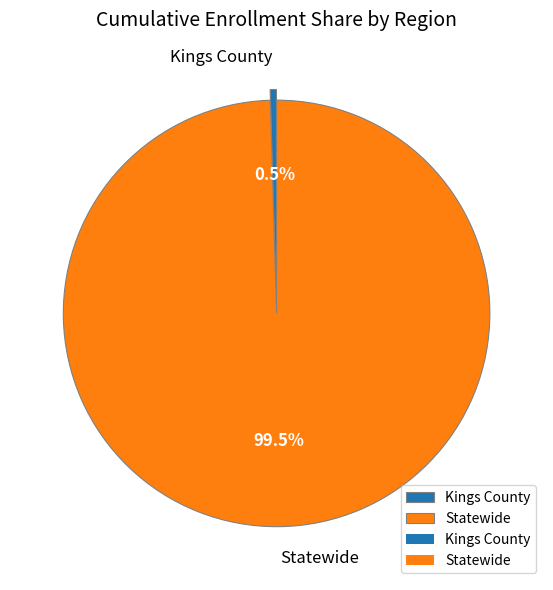

To the nearest percent, what is the average slice percentage?

50%